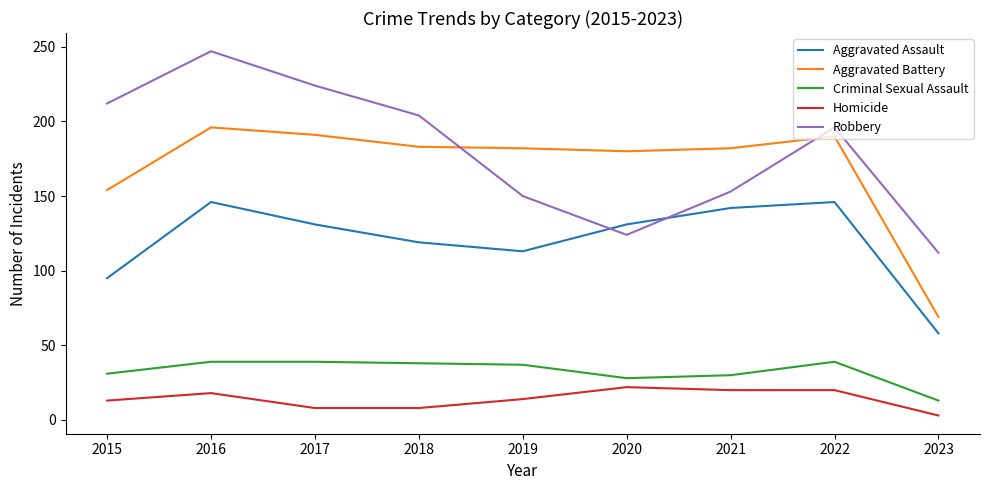

What is the maximum value for Homicide?

22